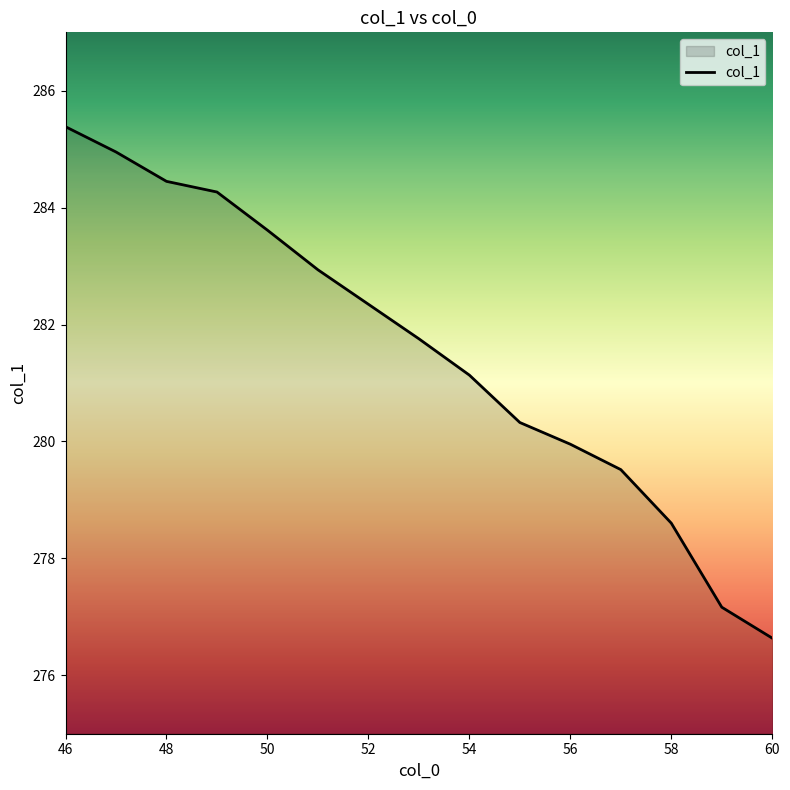

What is the greatest value displayed?

285.4